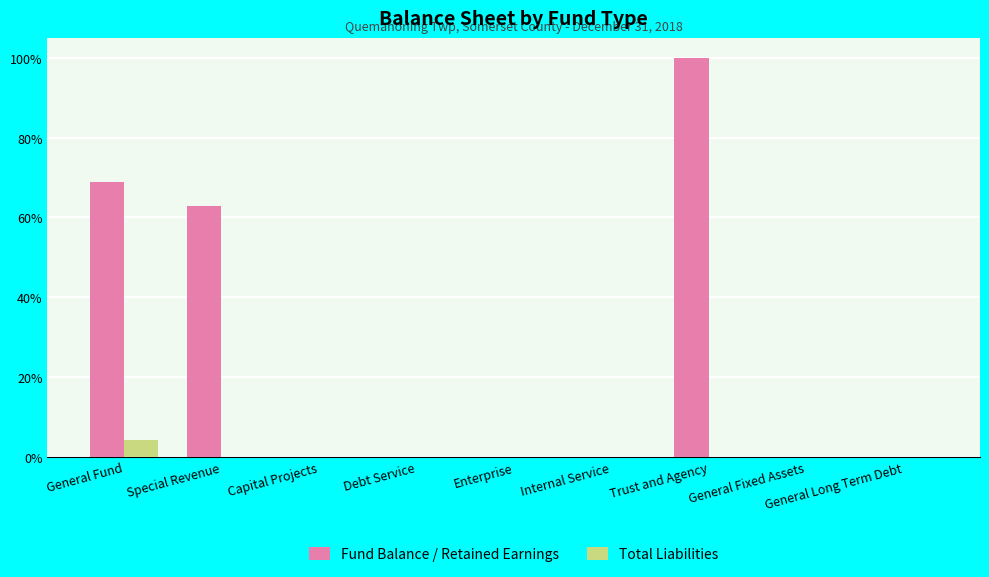

At which category is the sum across all series the highest?

Trust and Agency